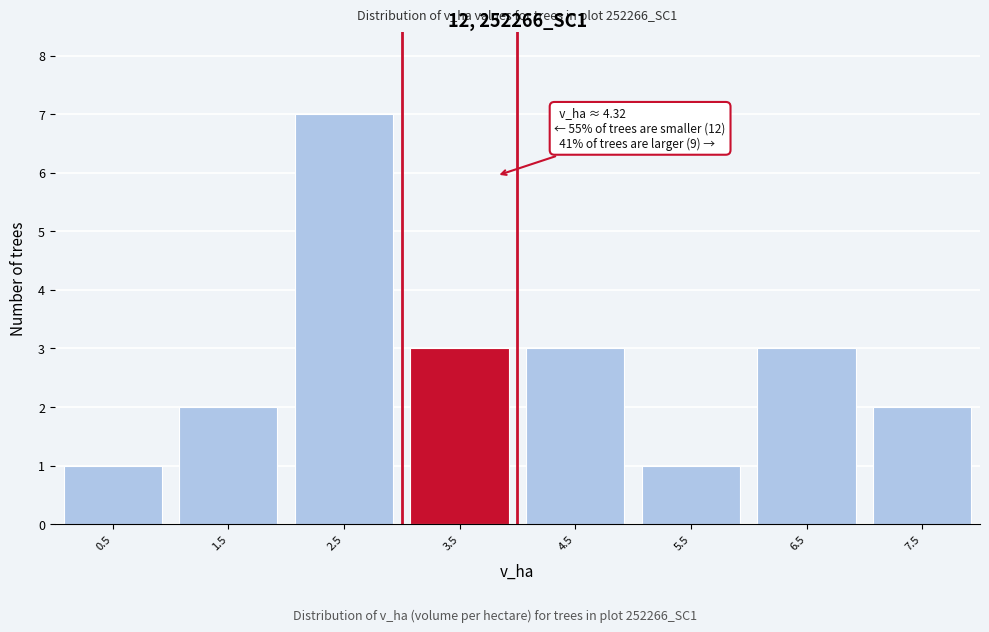

Reading left to right, list all the values displayed in this chart.

0.5=1	1.5=2	2.5=7	3.5=3	4.5=3	5.5=1	6.5=3	7.5=2